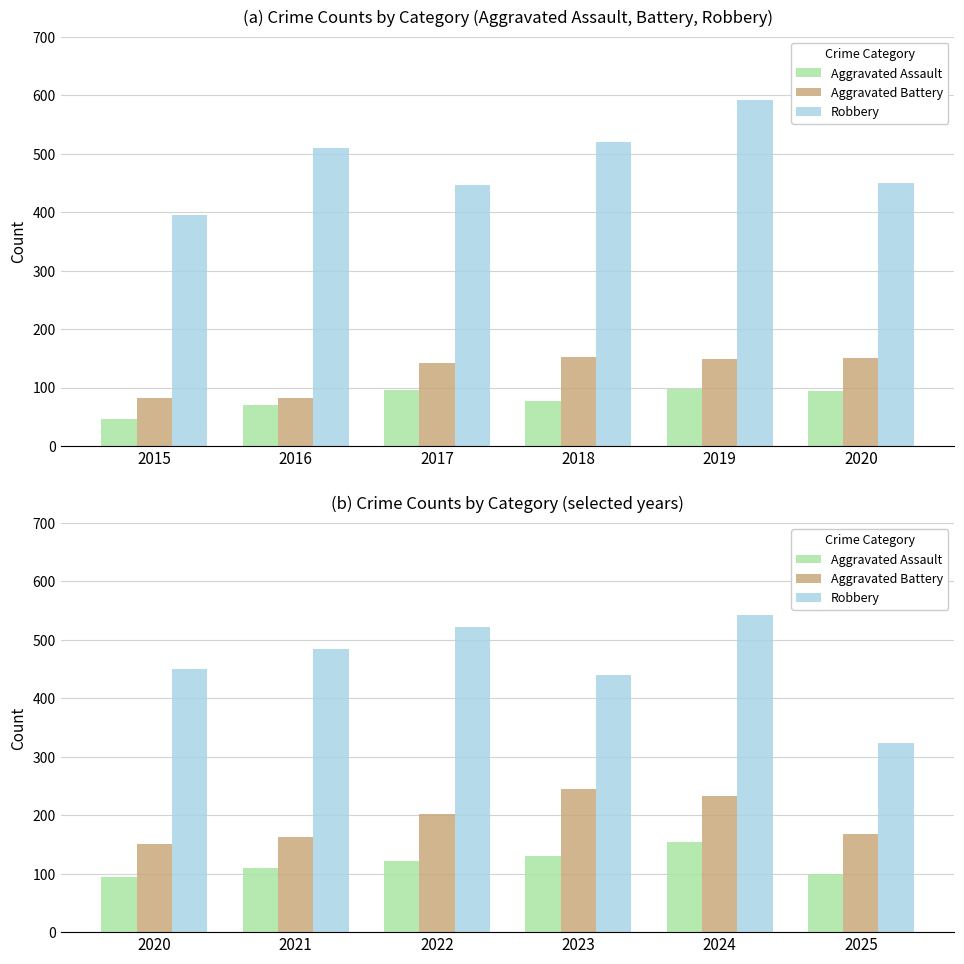

Count the number of categories in the chart.

6